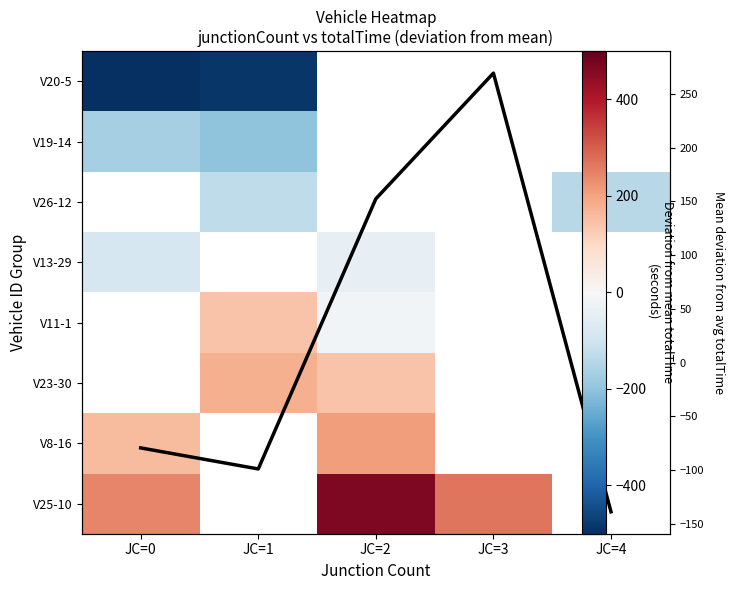

At how many categories does at least one series exceed -121?

4